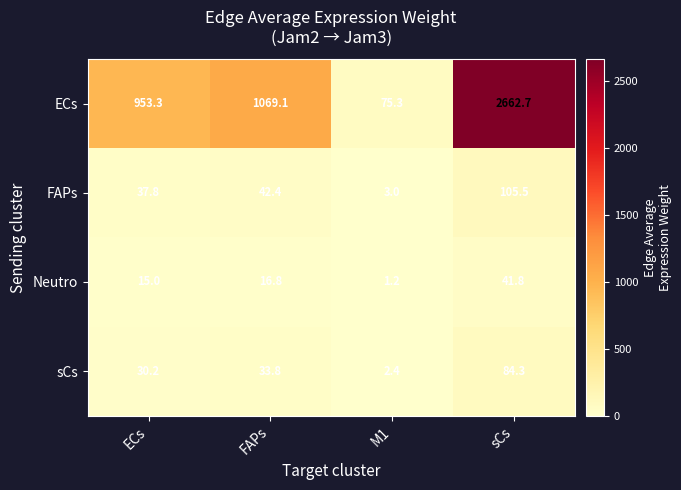

List the series in order of their peak value, highest first.

ECs, FAPs, sCs, Neutro